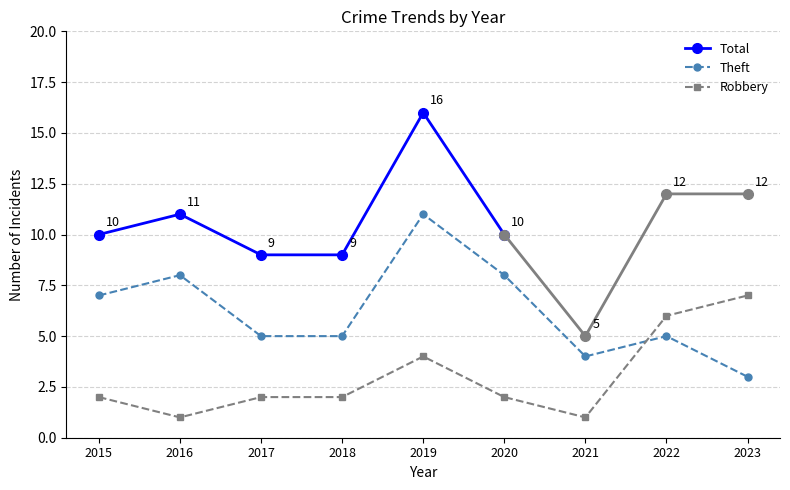

What is the total value across all series at 2021?

5